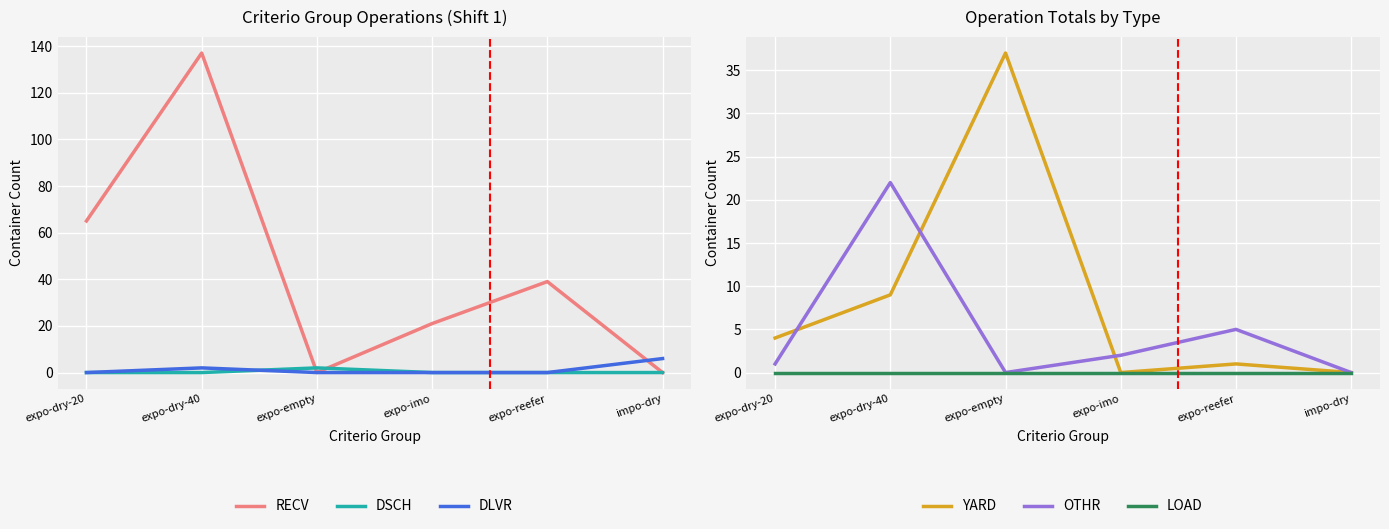

What is the spread (max minus min) of values at expo-dry-40?

137